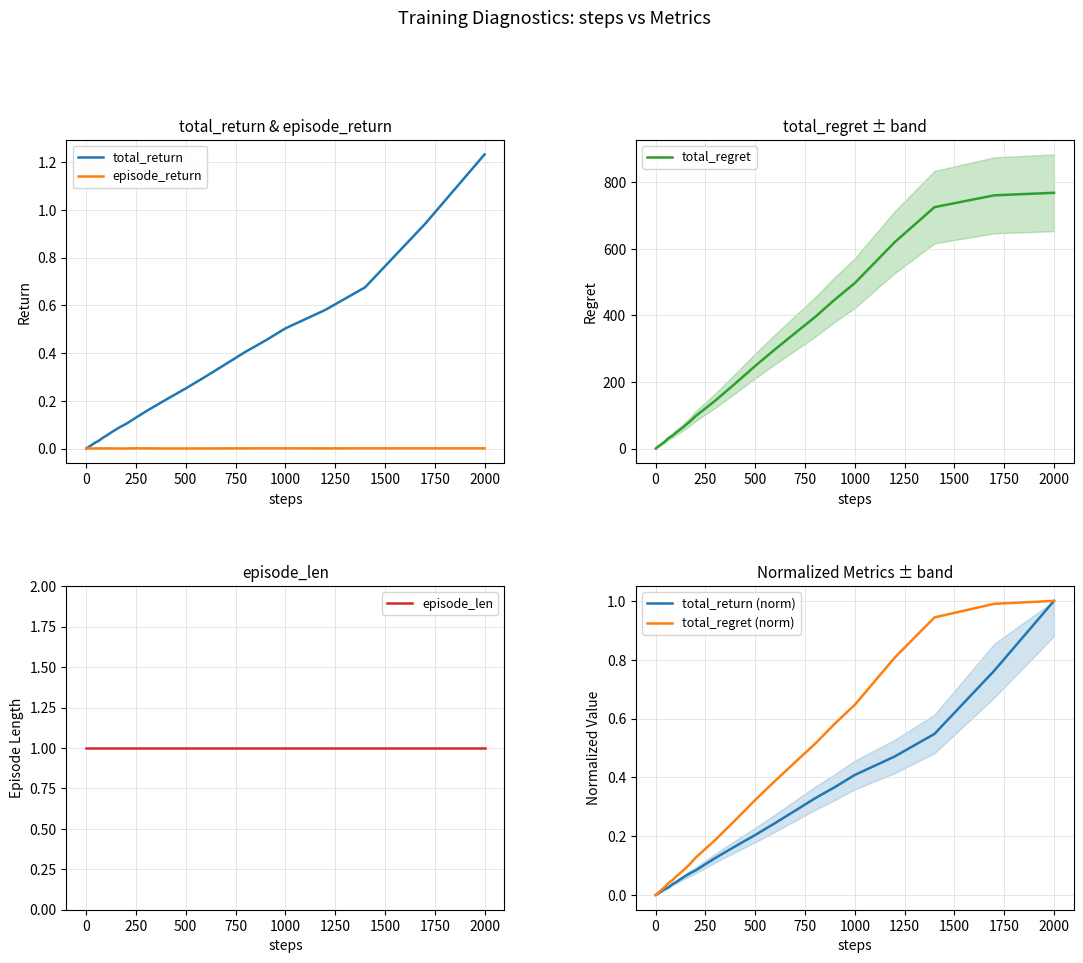

List the series in order of their peak value, lowest first.

episode_return, episode_len, total_return (norm), total_regret (norm), total_return, total_regret